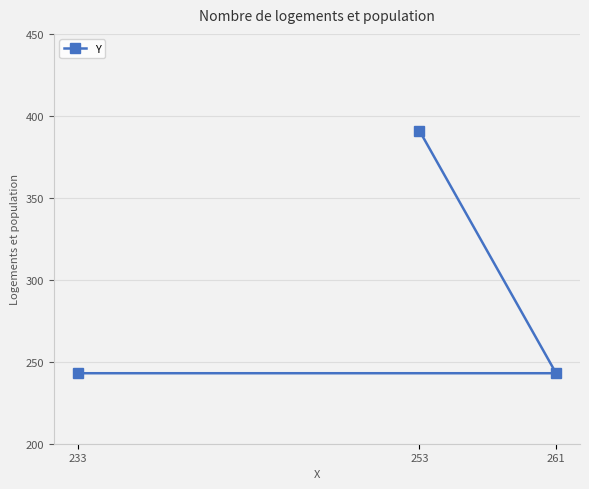

Read the value at 261, to the nearest 10.

240